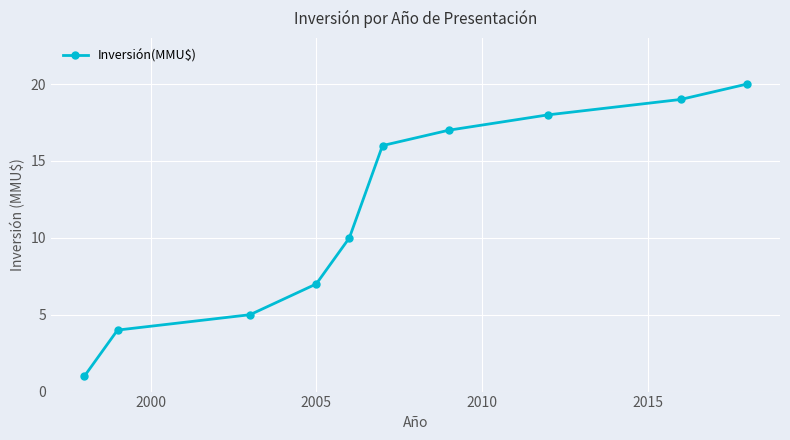

Does the chart have visible grid lines?

Yes